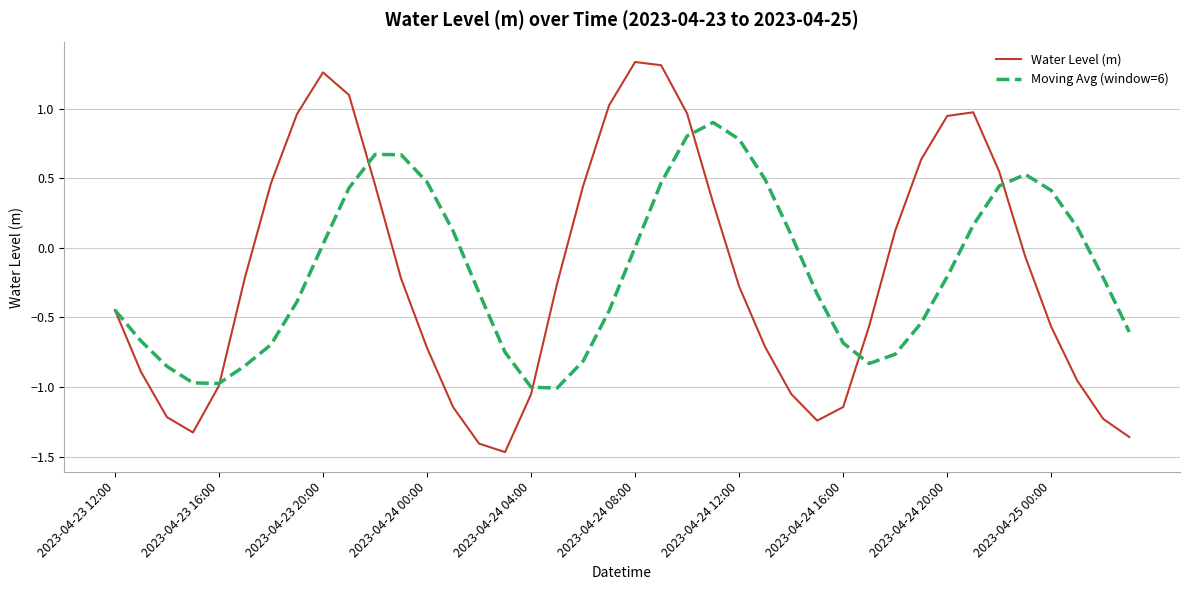

Does the chart have visible grid lines?

Yes